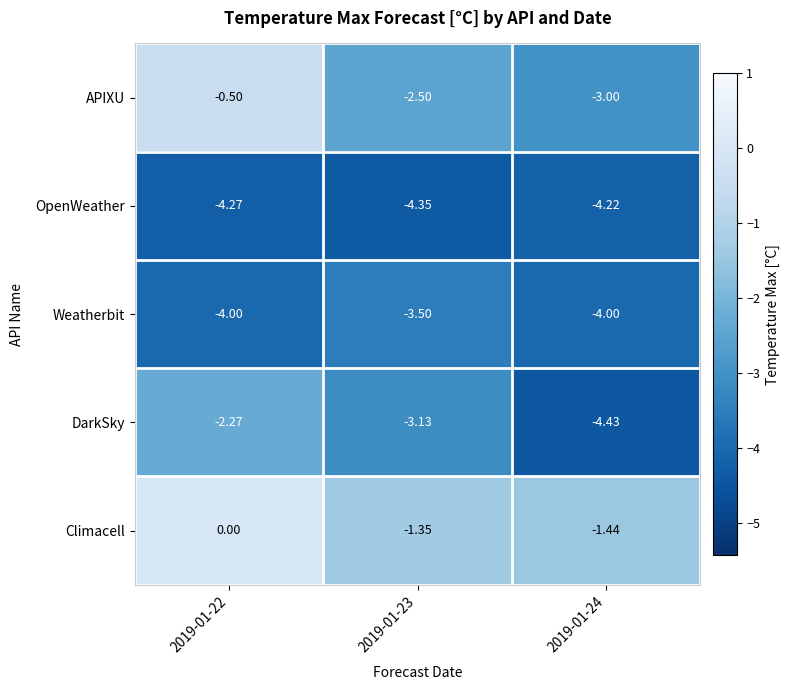

Rank the series at 2019-01-23 from lowest to highest value.

OpenWeather, Weatherbit, DarkSky, APIXU, Climacell